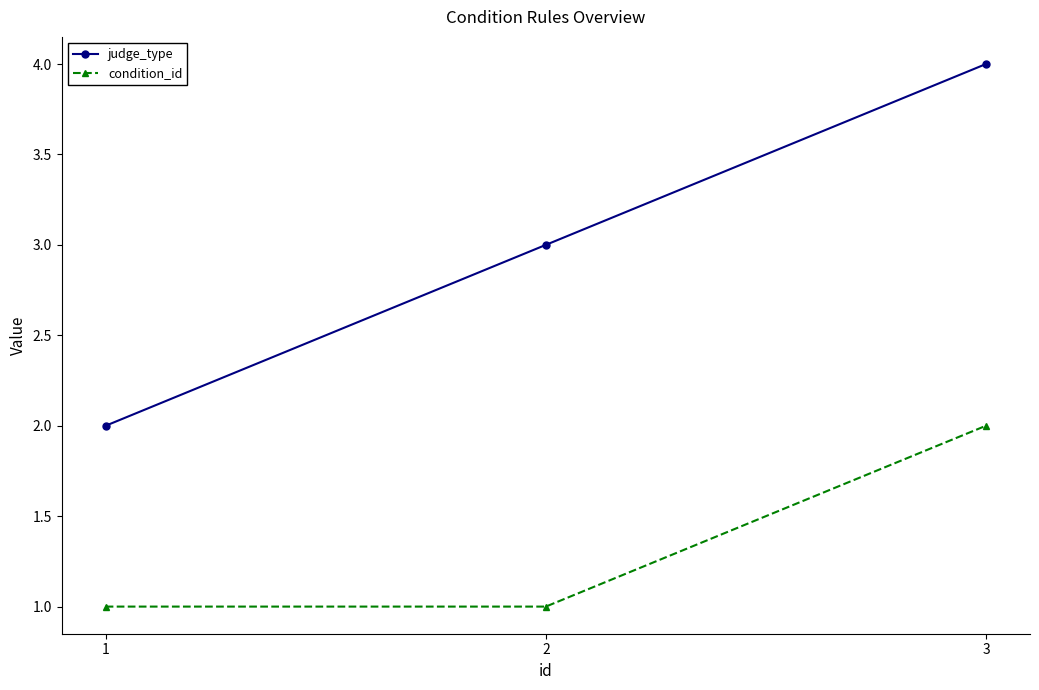

Which series has the largest total across all categories?

judge_type